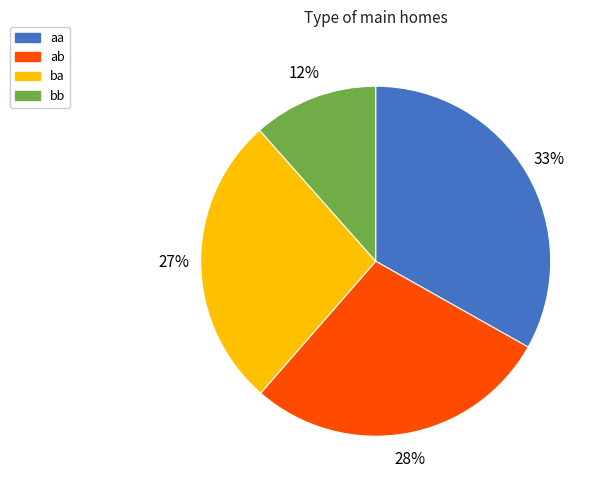

To the nearest percent, what percentage of the pie is bb?

12%